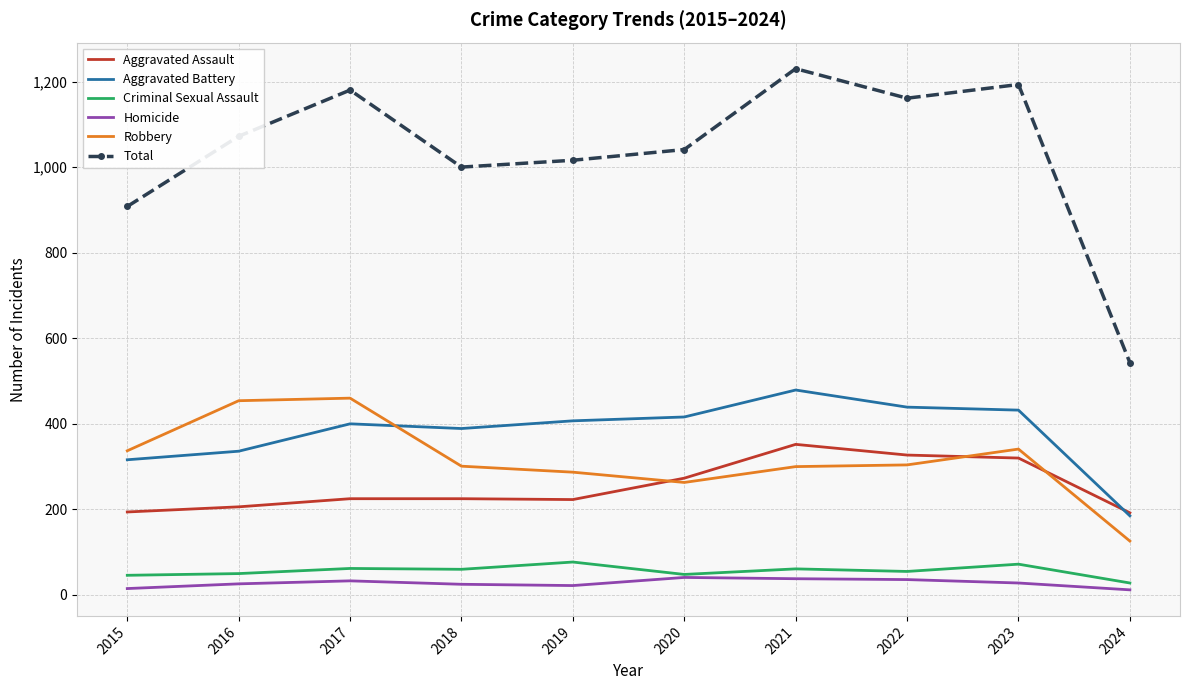

What is the smallest value displayed?

12